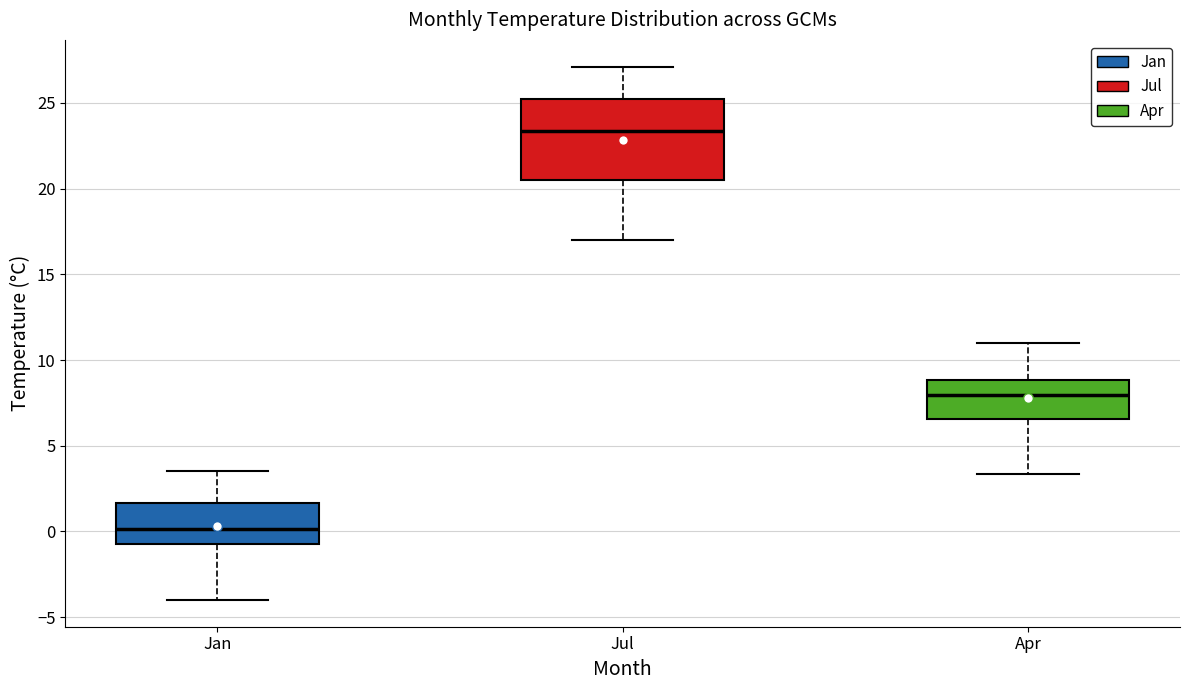

Reading left to right, read every box against the y-axis: the position of its median line, the range the box covers, and the ends of its whiskers. The values are not printed on the chart, so give them approximately, as read against the axis.

Jan: median 0.0, box -0.5 to 1.5, whiskers -4.0 to 3.5
Jul: median 23.5, box 20.5 to 25.0, whiskers 17.0 to 27.0
Apr: median 8.0, box 6.5 to 9.0, whiskers 3.5 to 11.0